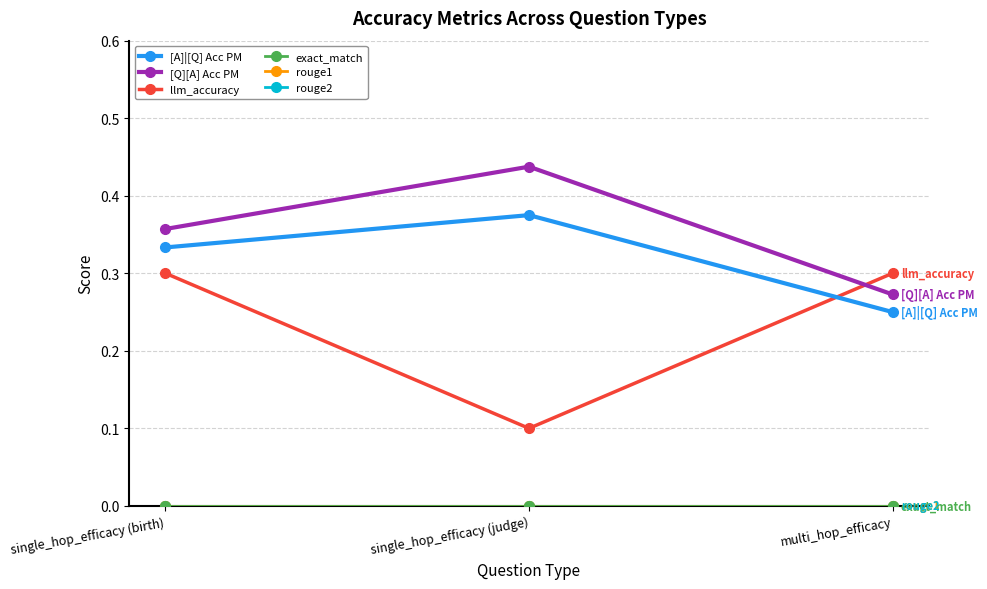

Reading left to right, extract all data points from this chart.

[A]|[Q] Acc PM: 0.3	0.4	0.2
[Q][A] Acc PM: 0.4	0.4	0.3
llm_accuracy: 0.3	0.1	0.3
exact_match: 0.0	0.0	0.0
rouge1: 0.0	0.0	0.0
rouge2: 0.0	0.0	0.0